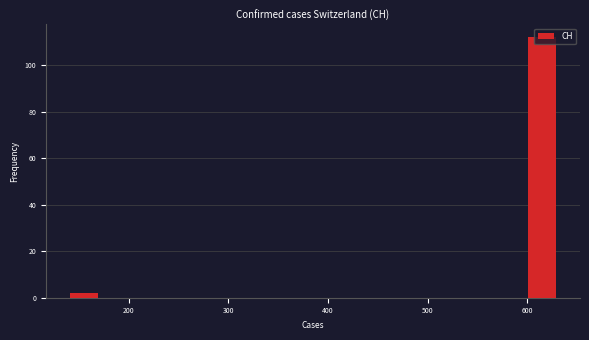

Around what value on the x-axis is the tallest bar? Give the approximate position of its centre, as read against the axis.

610